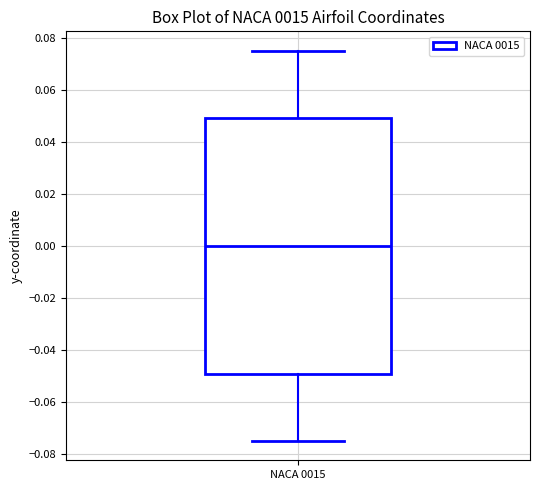

Transcribe this box plot: give where the median line is, the range the box spans, and where the two whiskers end, as read against the y-axis. The values are not printed on the chart, so give them approximately, as read against the axis.

median 0.000, box -0.050 to 0.050, whiskers -0.076 to 0.076